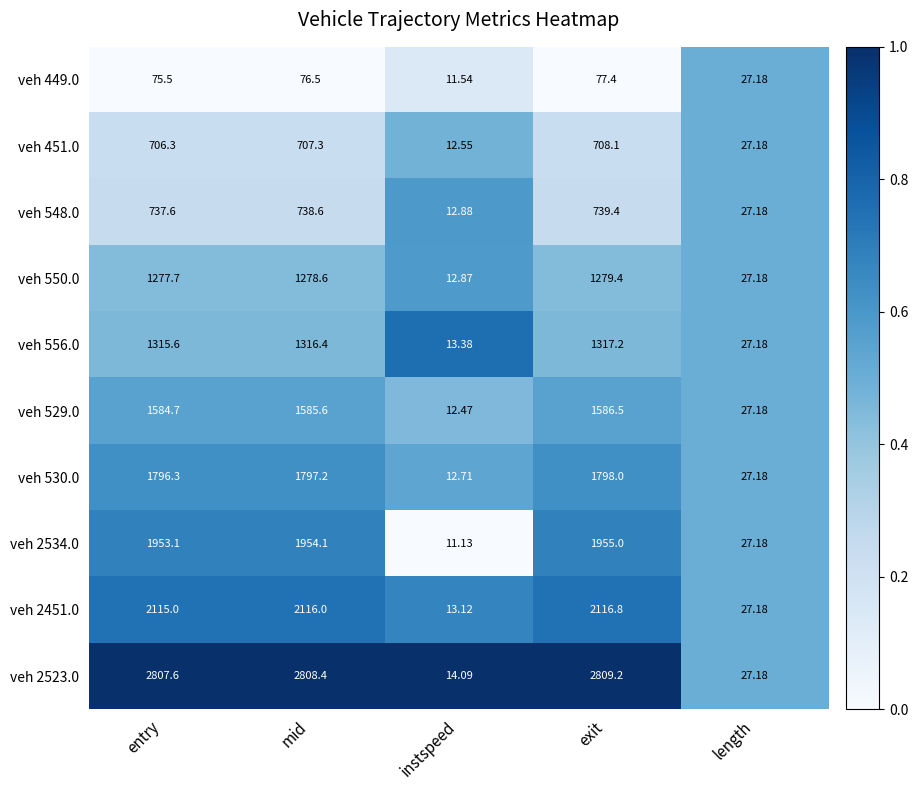

List the series in order of their peak value, highest first.

veh 2523.0, veh 2451.0, veh 2534.0, veh 530.0, veh 529.0, veh 556.0, veh 550.0, veh 548.0, veh 451.0, veh 449.0